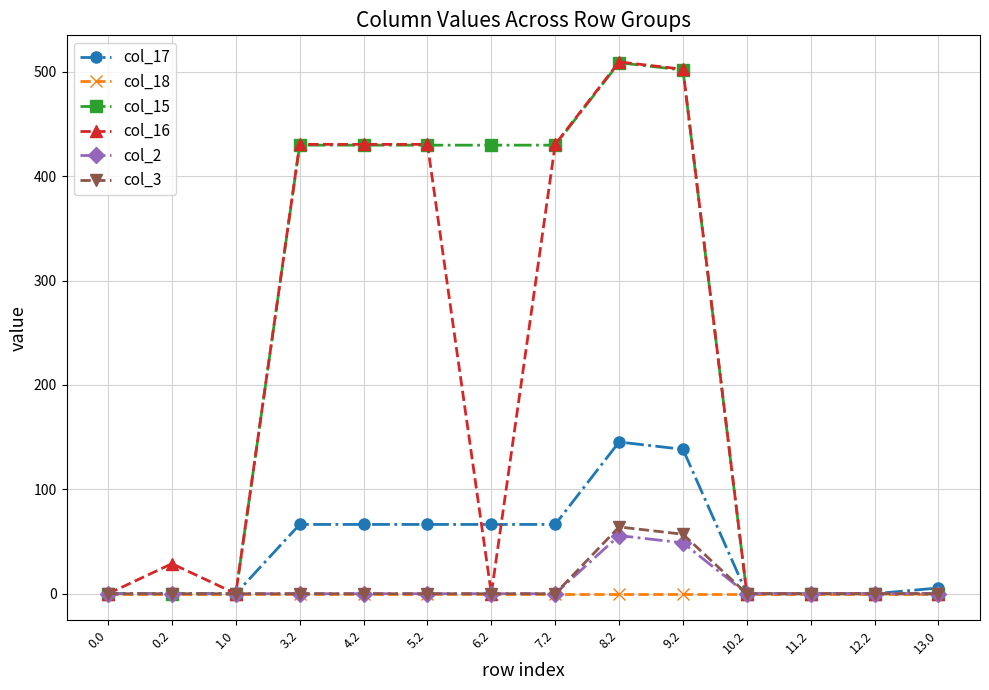

What are all the series names shown in the legend?

col_17, col_18, col_15, col_16, col_2, col_3